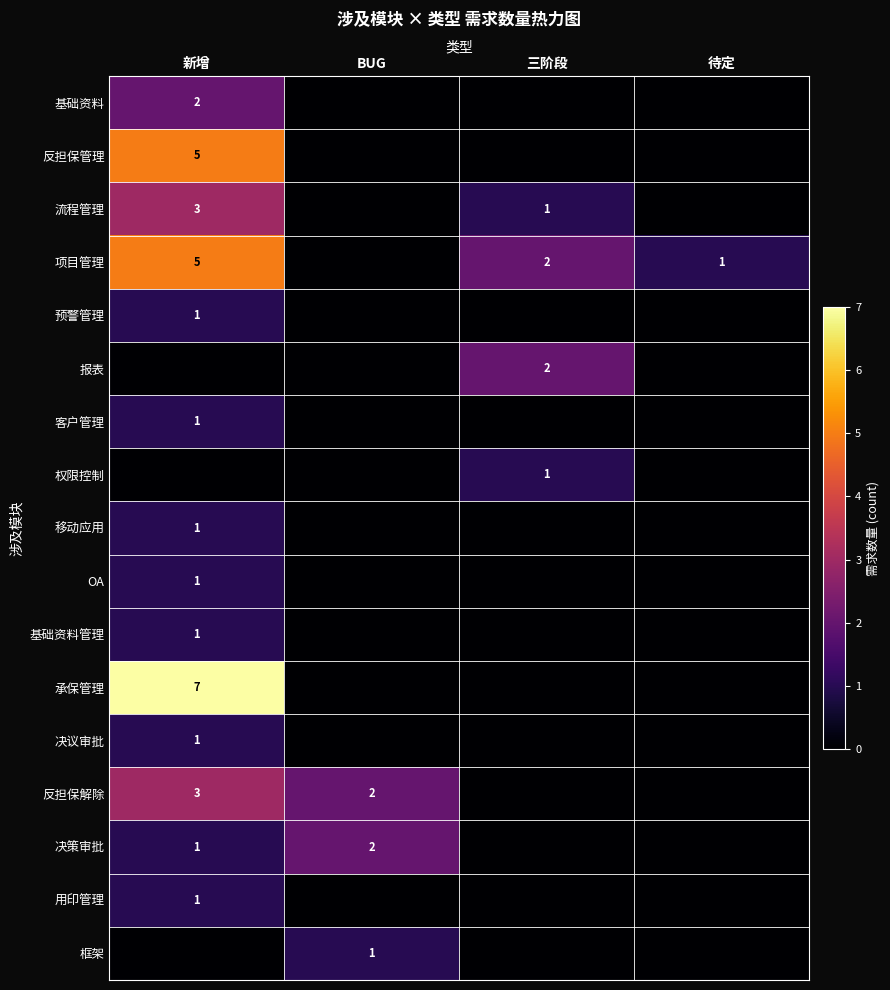

The 项目管理 series shows 2 at 三阶段. True or false?

True